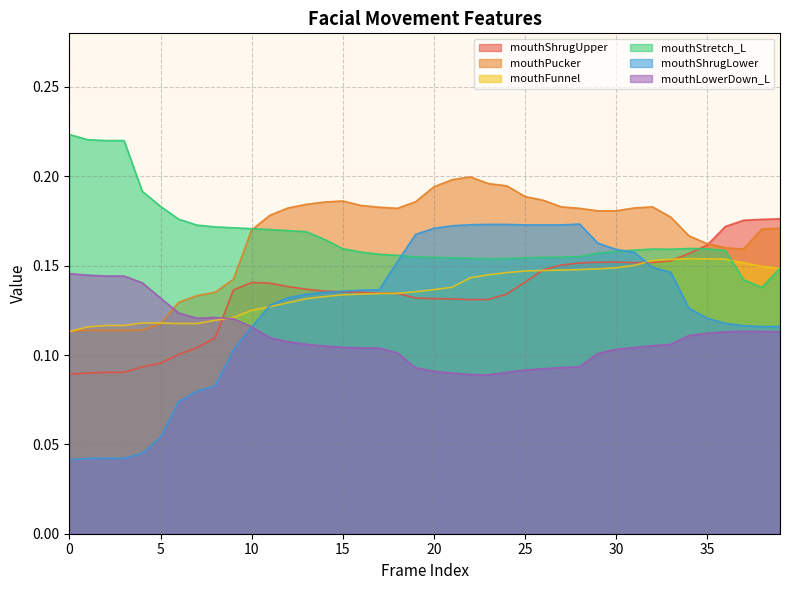

How many times do mouthShrugUpper and mouthLowerDown_L cross each other?

1